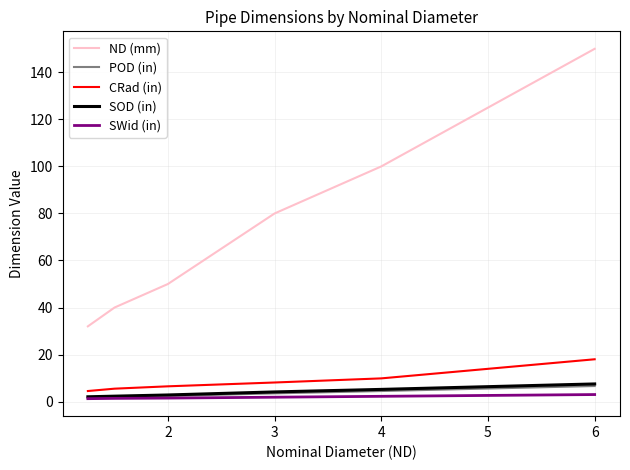

True or false: SOD (in) and ND (mm) intersect in this chart.

False